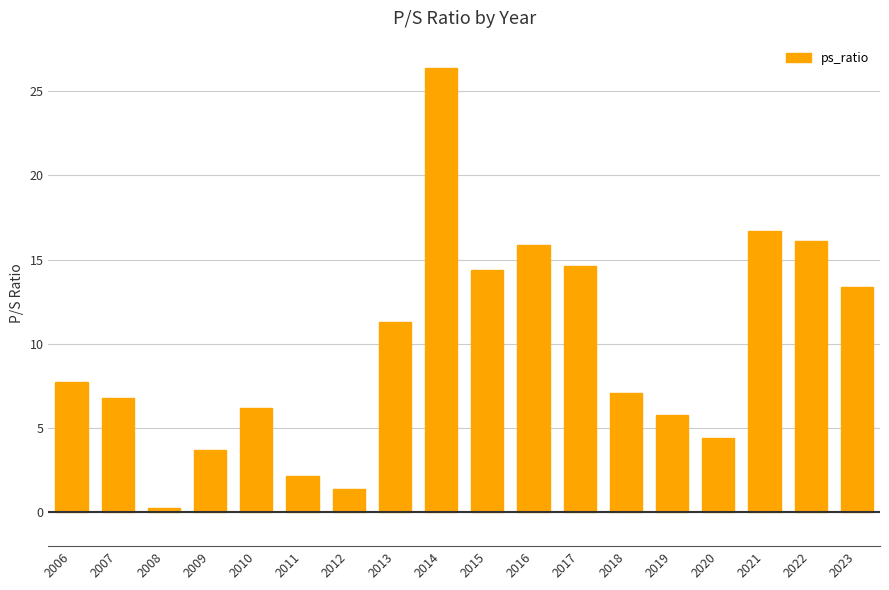

The chart shows a value of 1.8 at 2019. True or false?

False